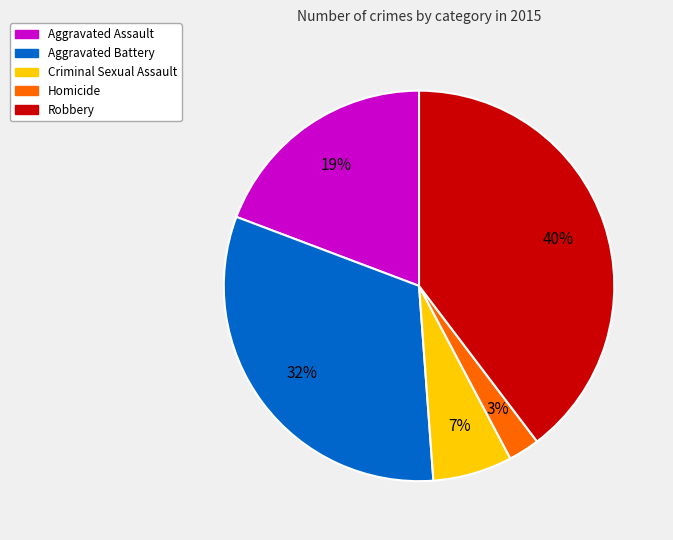

To the nearest percent, what is the difference between the Criminal Sexual Assault and Homicide slice percentages?

4%